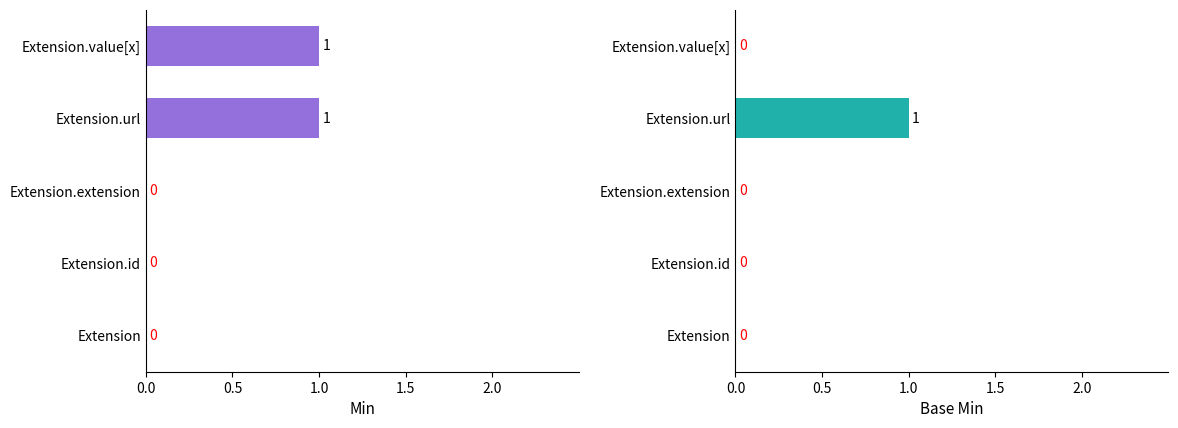

Between 0.0 and 2.0, which is larger?

2.0